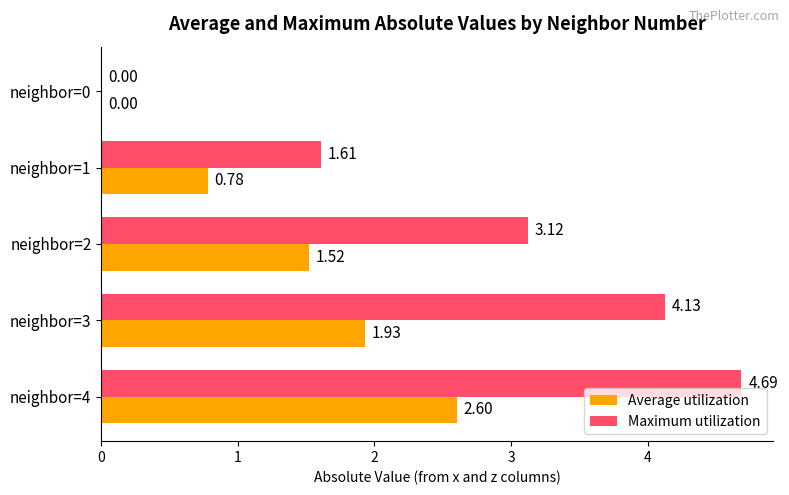

How many data points does each series have?

5